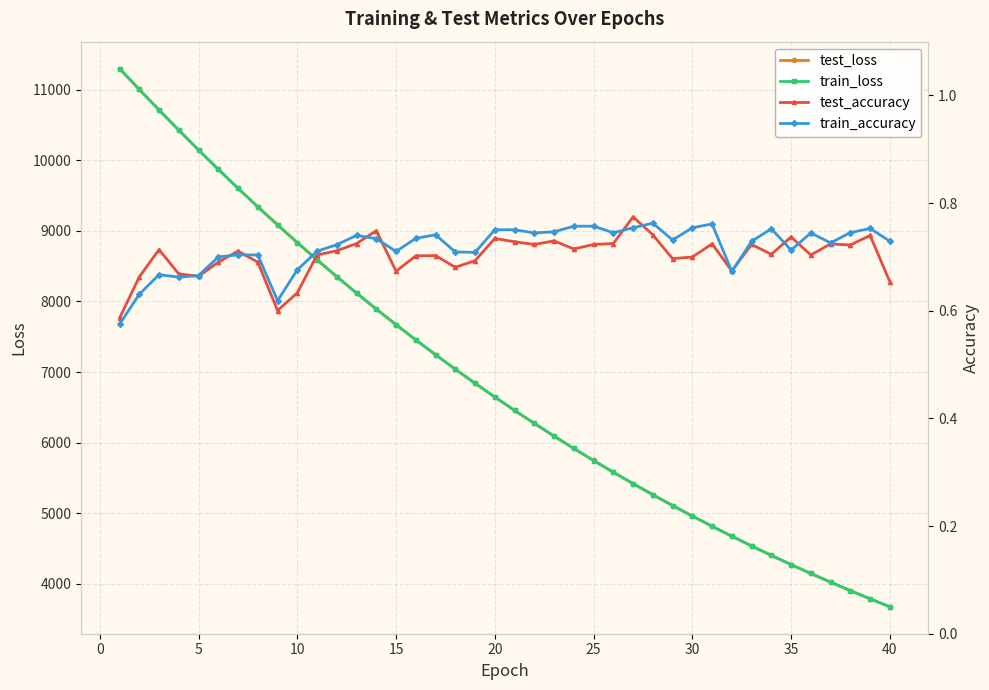

Is this an area chart (filled region under the line)?

No